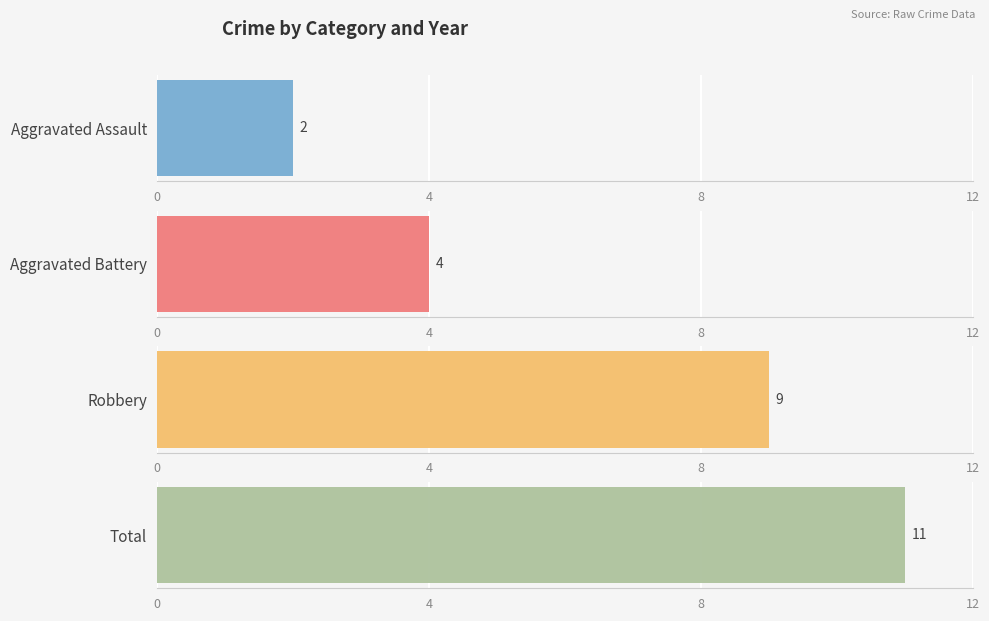

The value of Robbery at 2019 is 1. True or false?

False